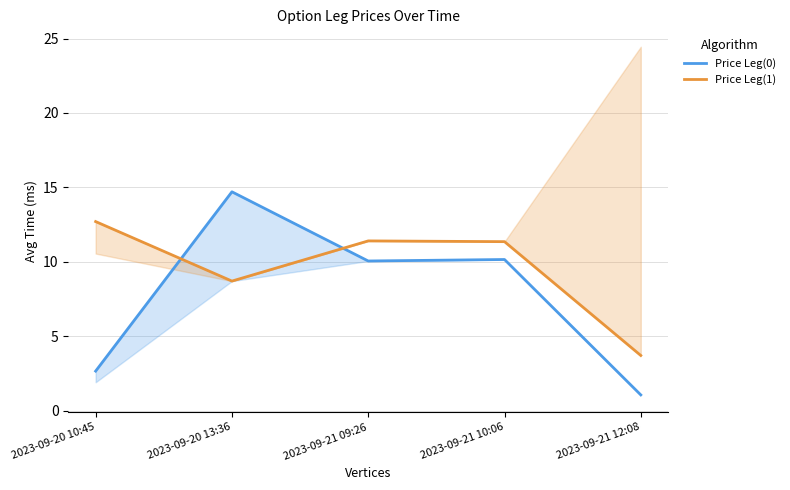

At which category does the chart reach its minimum across all series?

2023-09-21 12:08